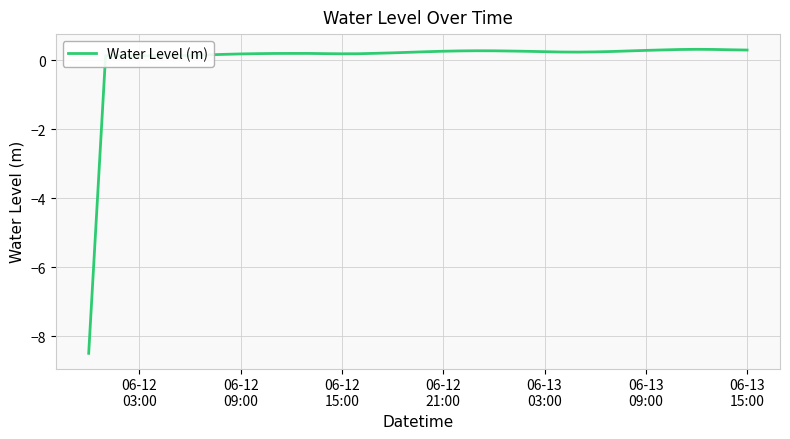

What is the difference between the maximum and minimum values?

8.8